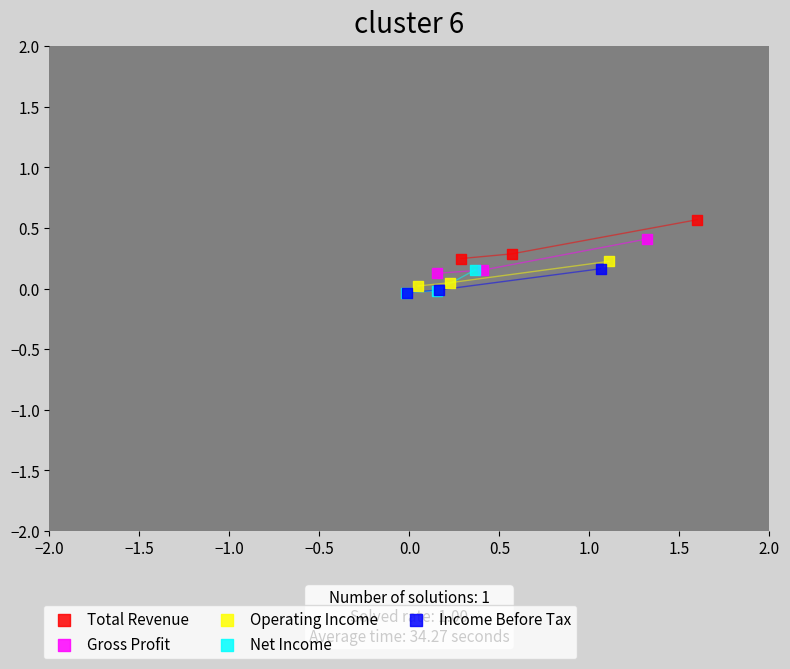

Which series contains the highest Y value?

Total Revenue